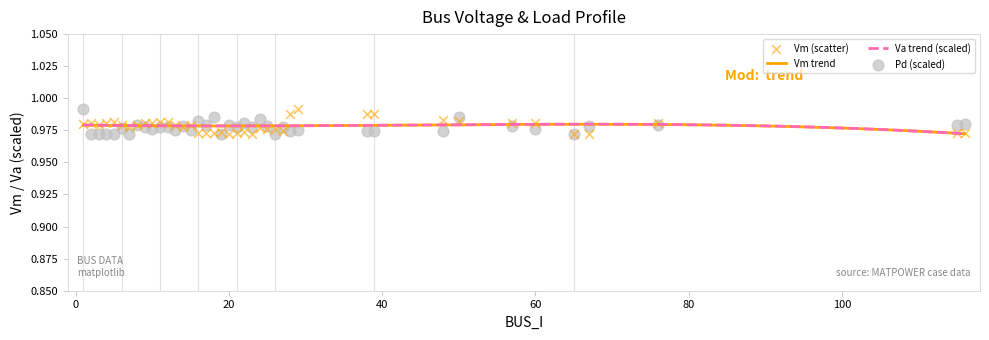

Is the value of Vm at 19 greater than the value of Pd at 3?

Yes